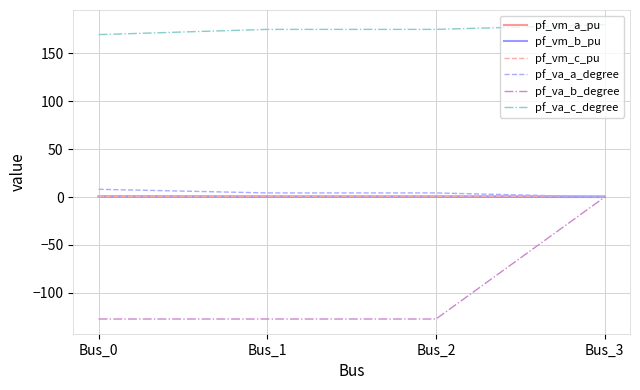

True or false: pf_va_c_degree and pf_va_b_degree cross at least once.

False